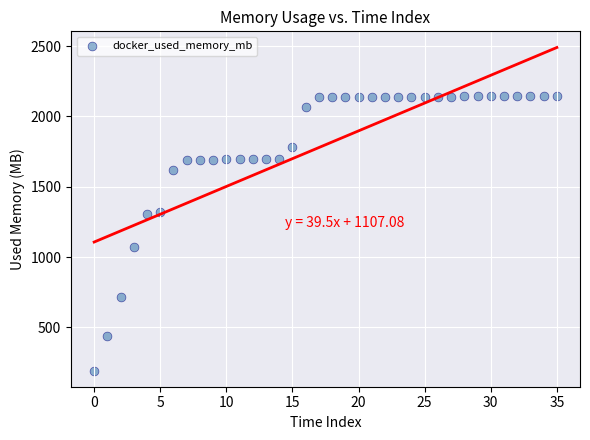

What is the range of Y values (max minus min)?

1948.0